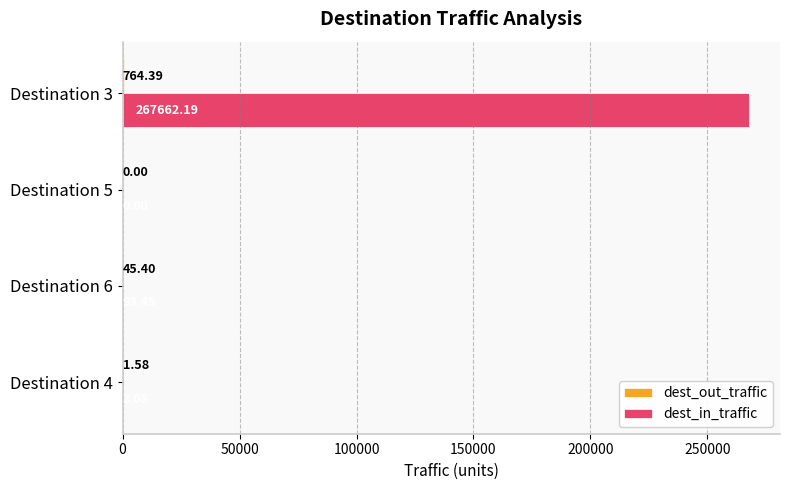

At which category is the sum across all series the highest?

Destination 3